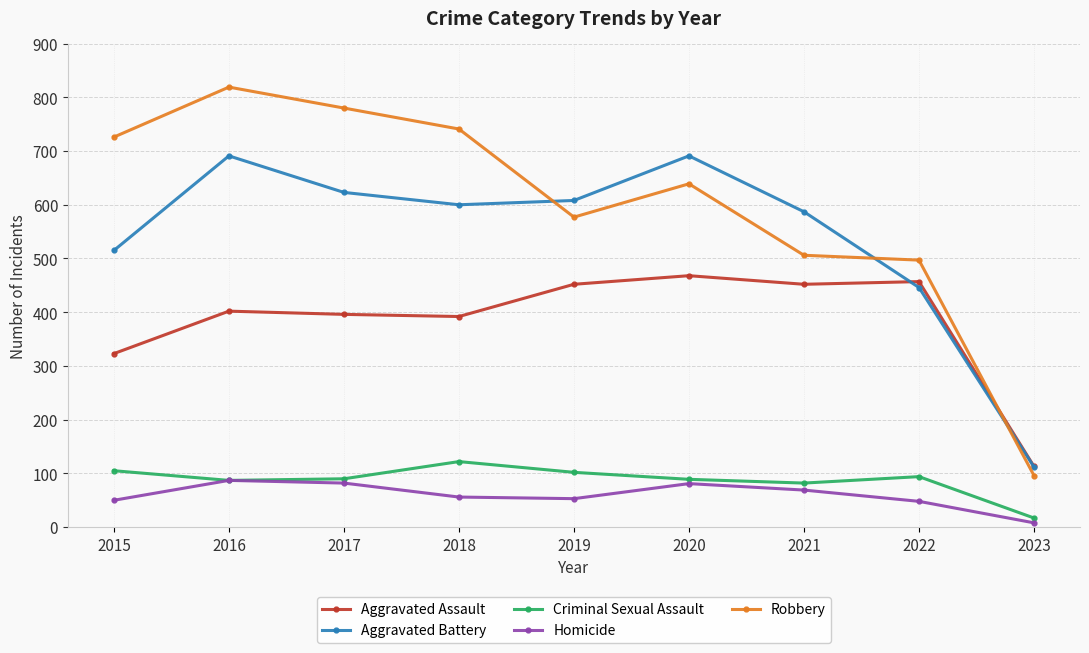

Which series has the largest range (max minus min)?

Robbery